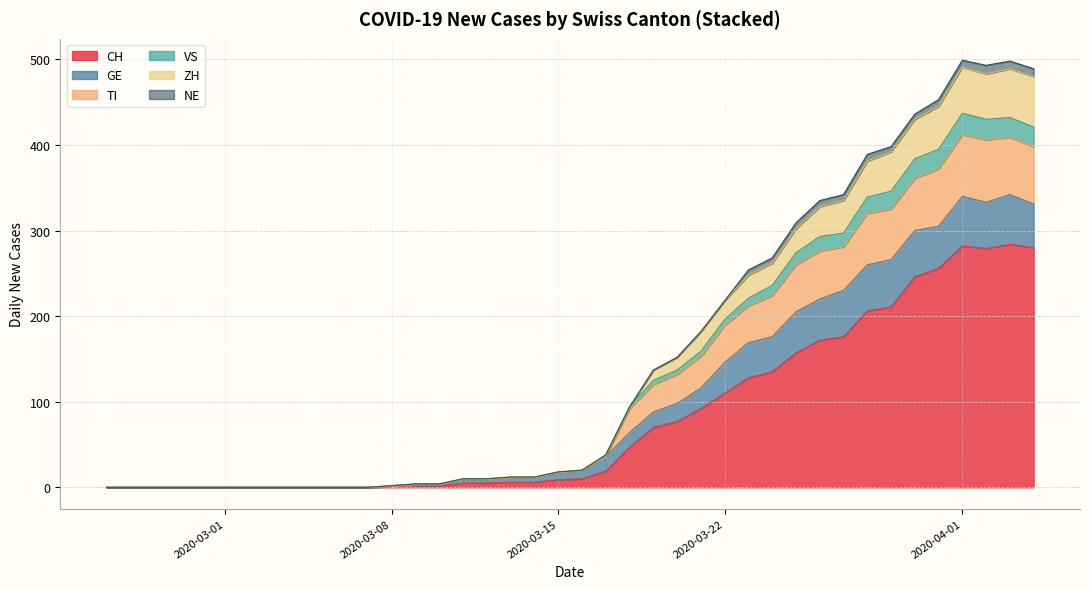

The NE series shows -6 at 2020-03-20. True or false?

False